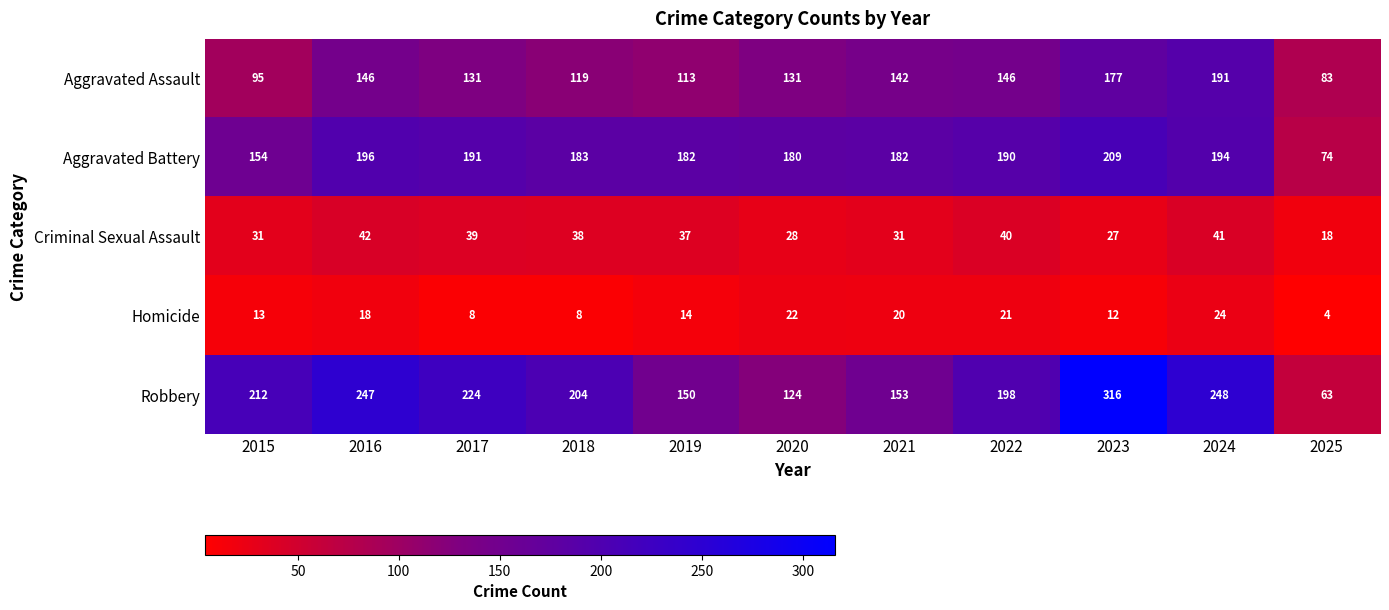

Rank the series by their maximum value, from highest to lowest.

Robbery, Aggravated Battery, Aggravated Assault, Criminal Sexual Assault, Homicide